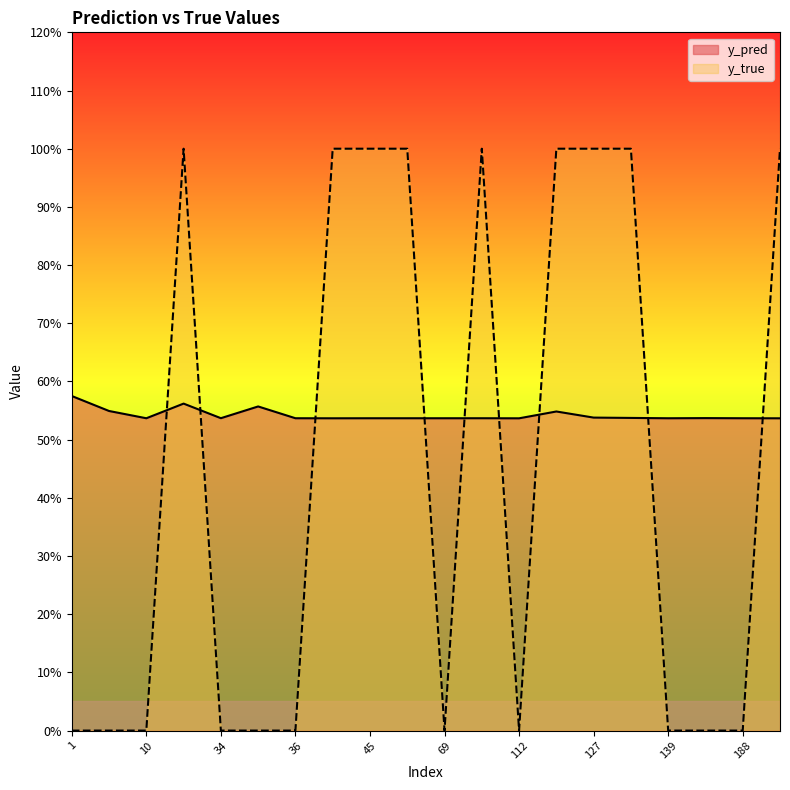

Does the chart have visible grid lines?

No